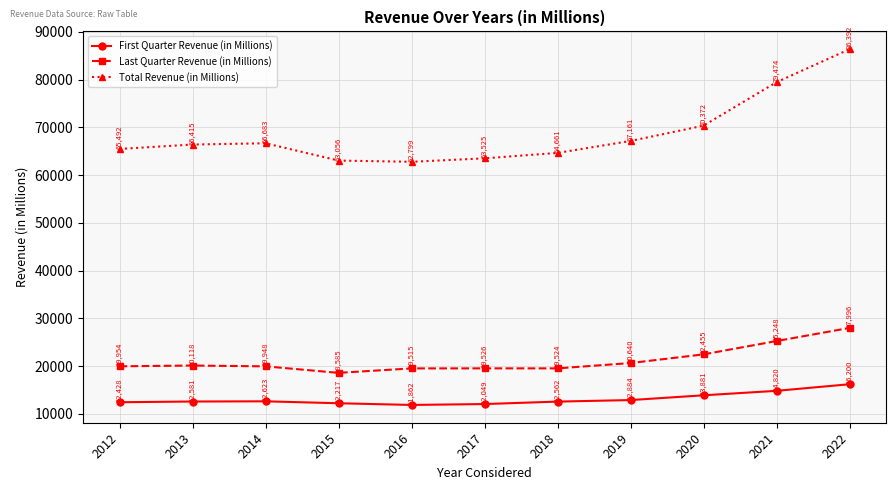

What is the total value across all series at 2021?

119542